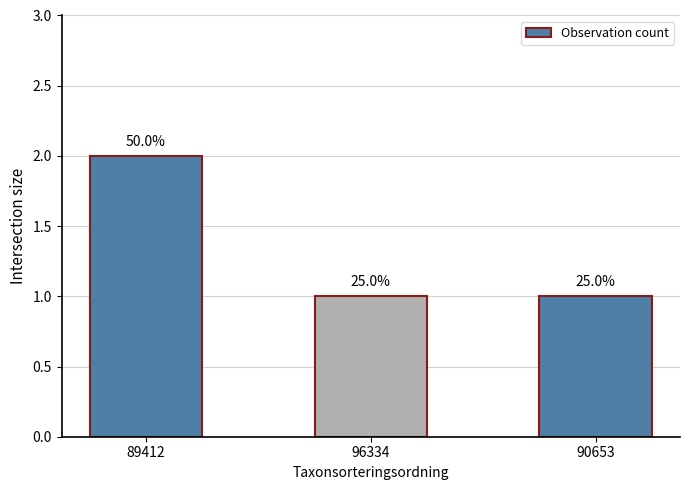

Reading left to right, what are all the values shown in this chart?

89412=2	96334=1	90653=1